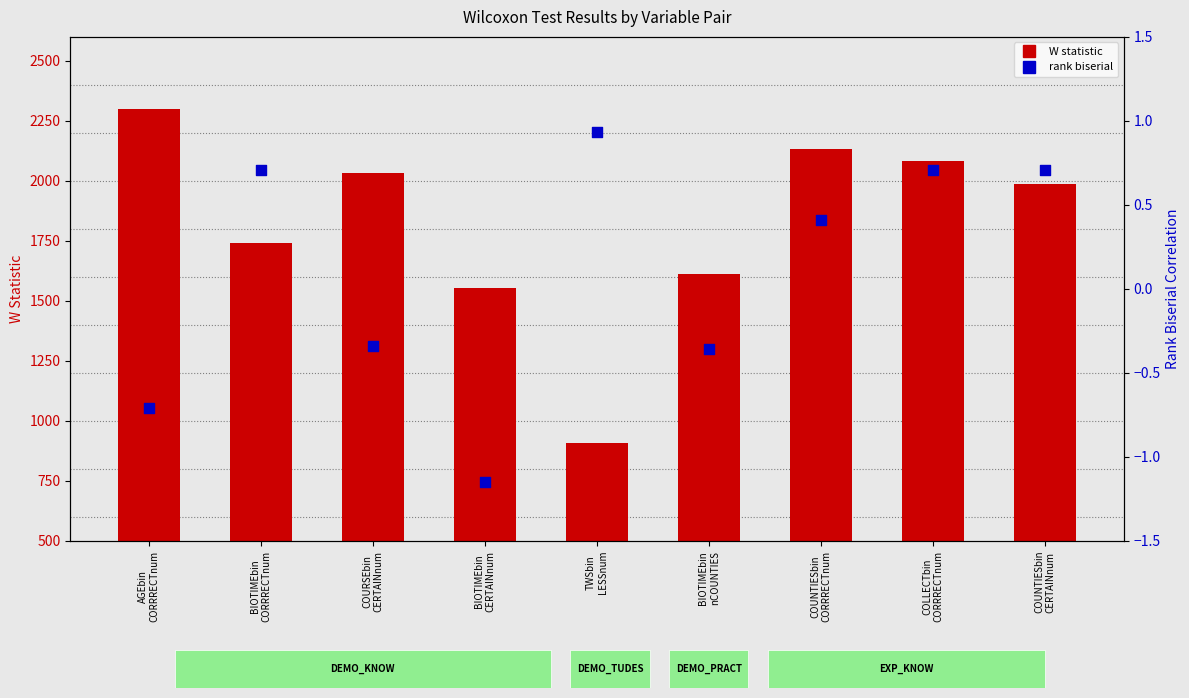

At which category is the sum across all series the highest?

AGEbin
CORRRECTnum